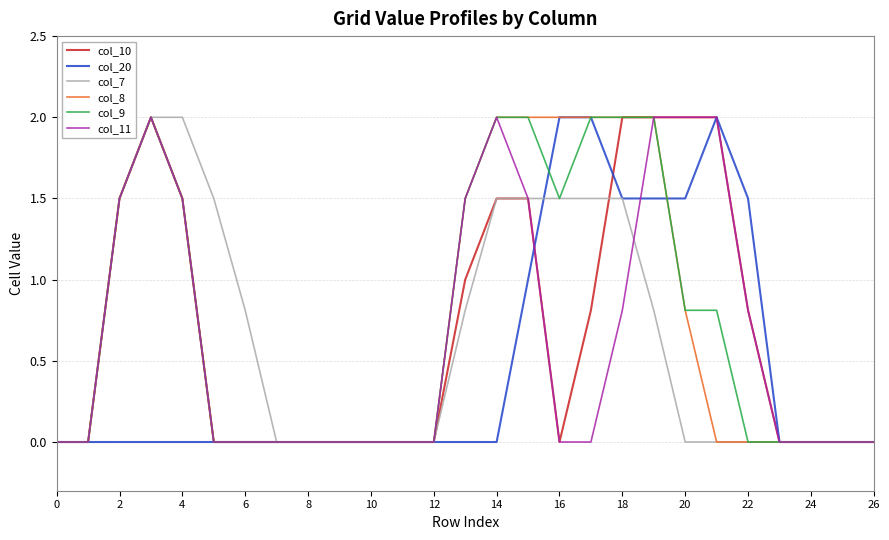

What is the maximum value for col_20?

2.0